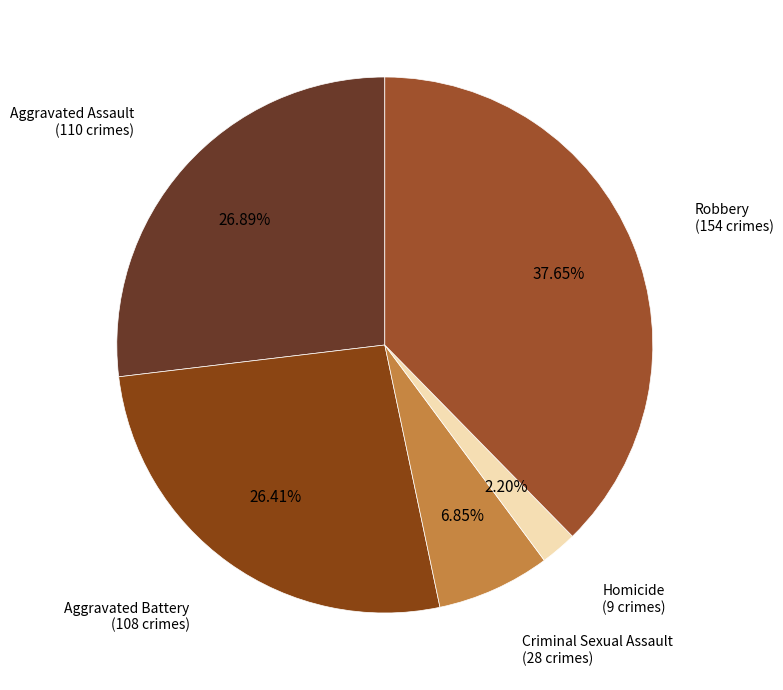

To the nearest percent, what portion does Robbery represent?

38%